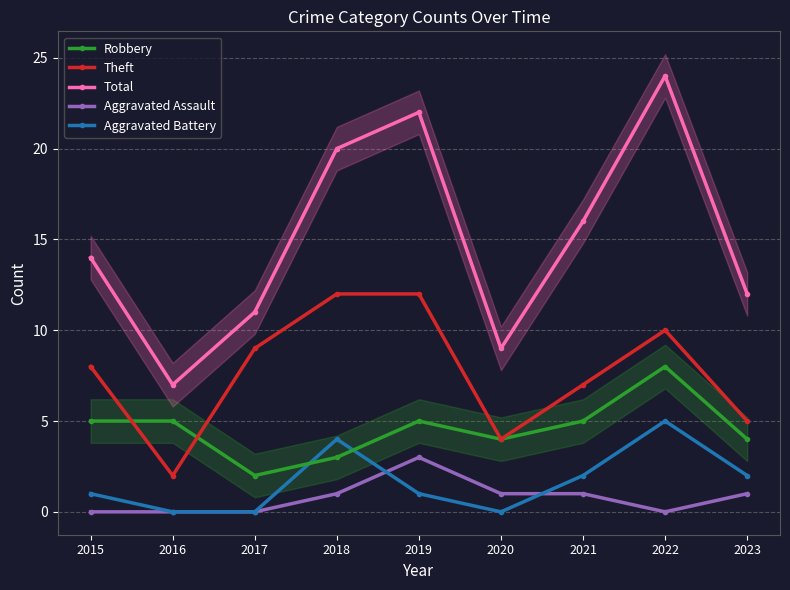

How many categories are shown in the chart?

9